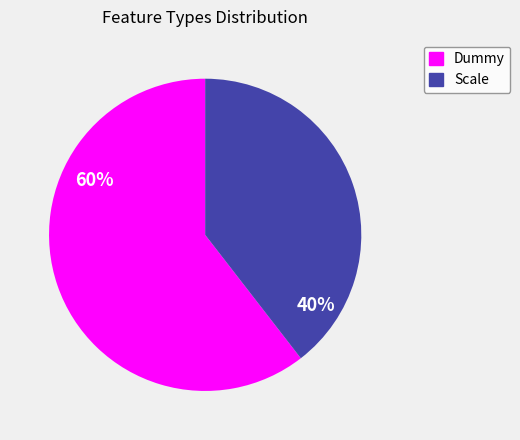

Rank the categories by value from lowest to highest.

Scale, Dummy